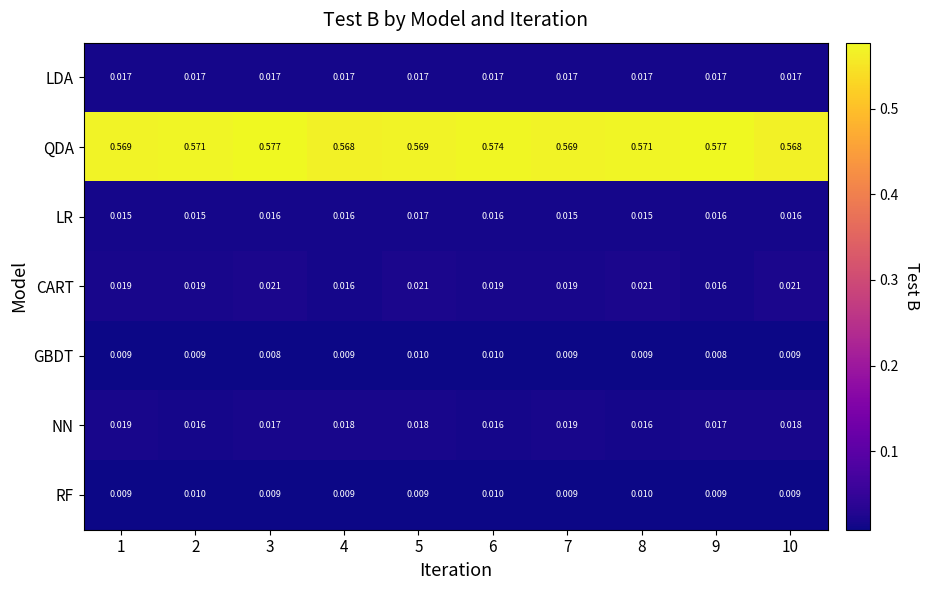

Which series has the largest total across all categories?

QDA